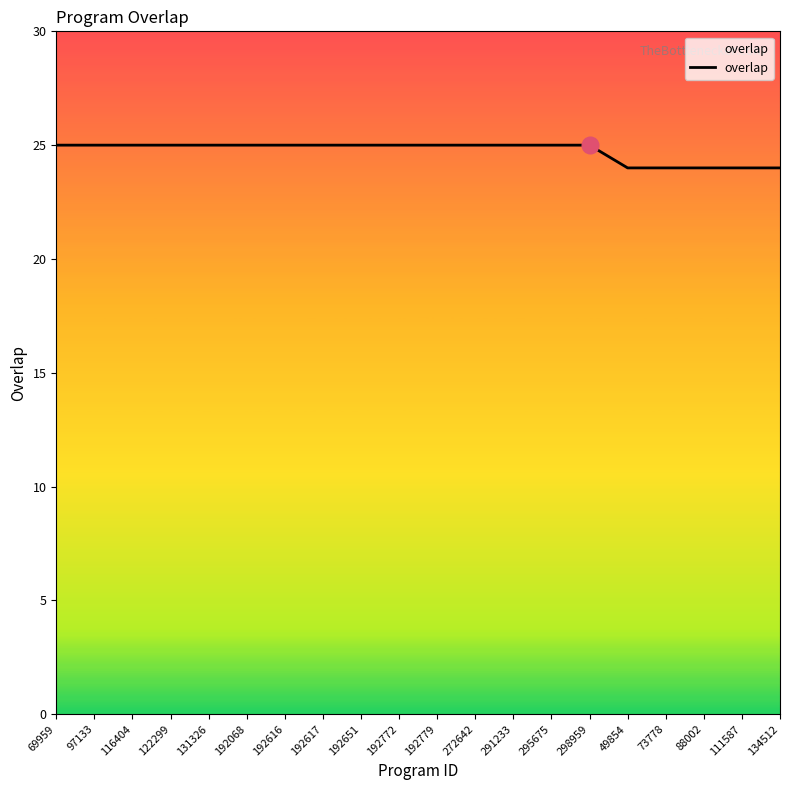

How many values are below 25?

5